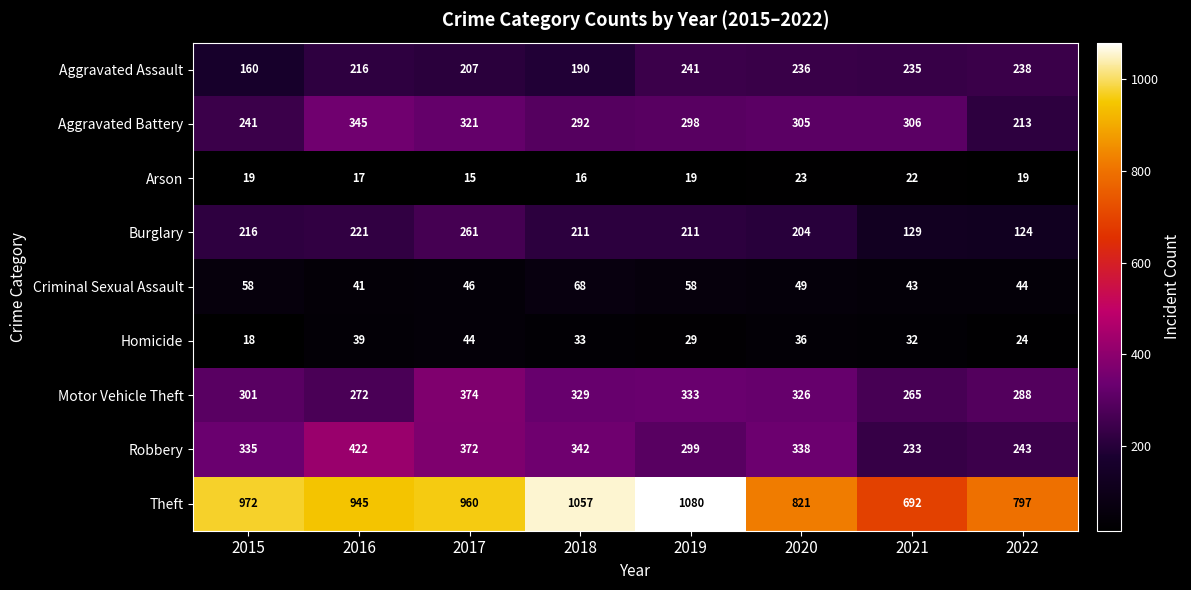

What is the difference between the second highest and minimum values in the Aggravated Assault series?

78